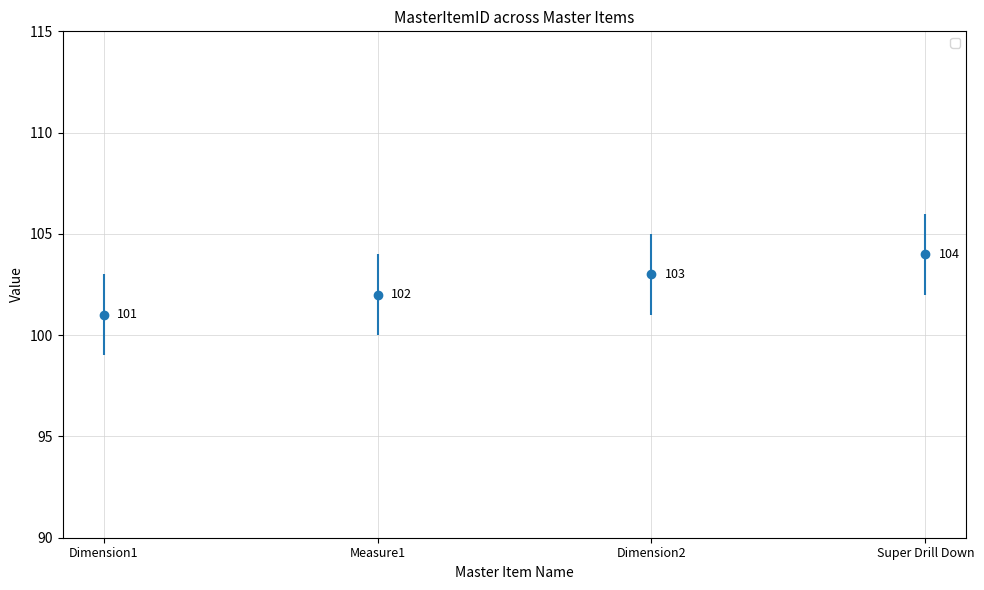

Rank the categories by value from highest to lowest.

Super Drill Down, Dimension2, Measure1, Dimension1